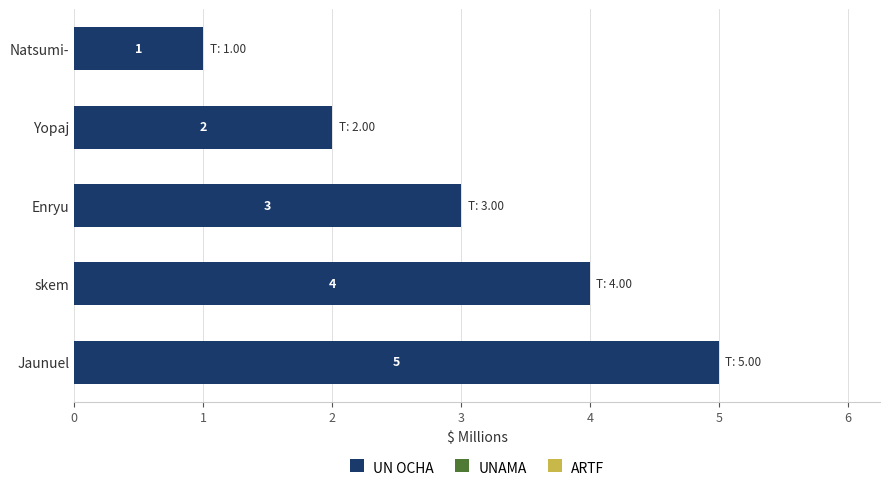

What is the value of the 3rd bar from the top?

3